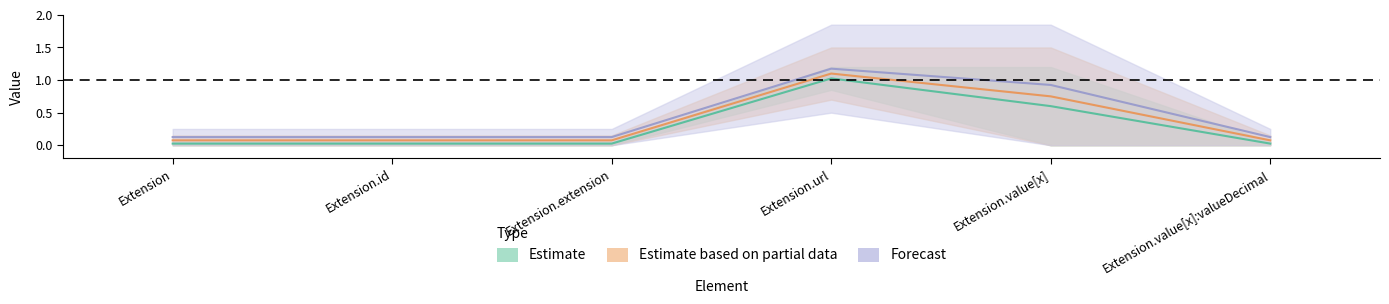

True or false: the data shows 0.0 at Extension.extension.

False